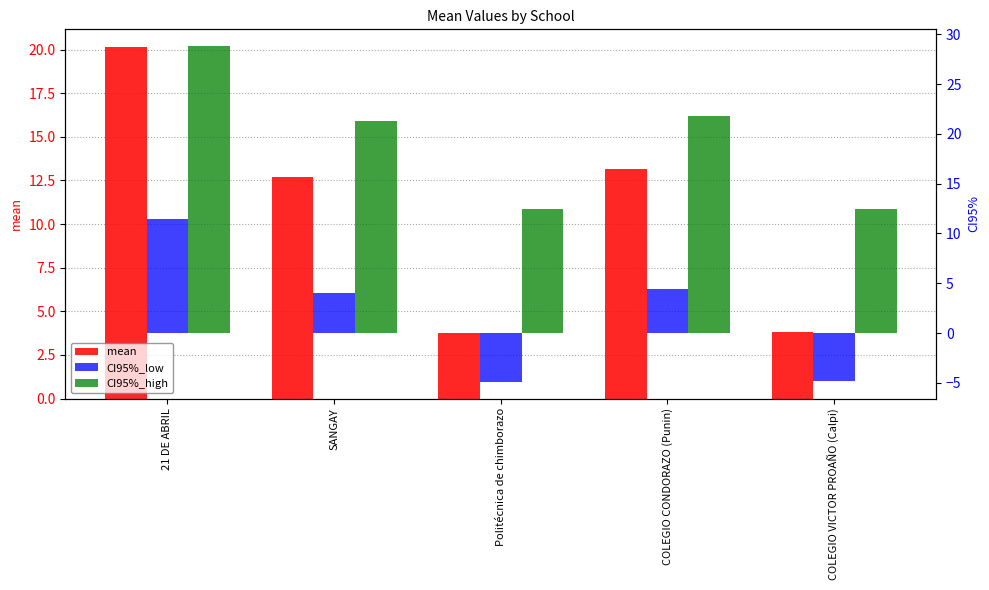

How many data points does each series have?

5